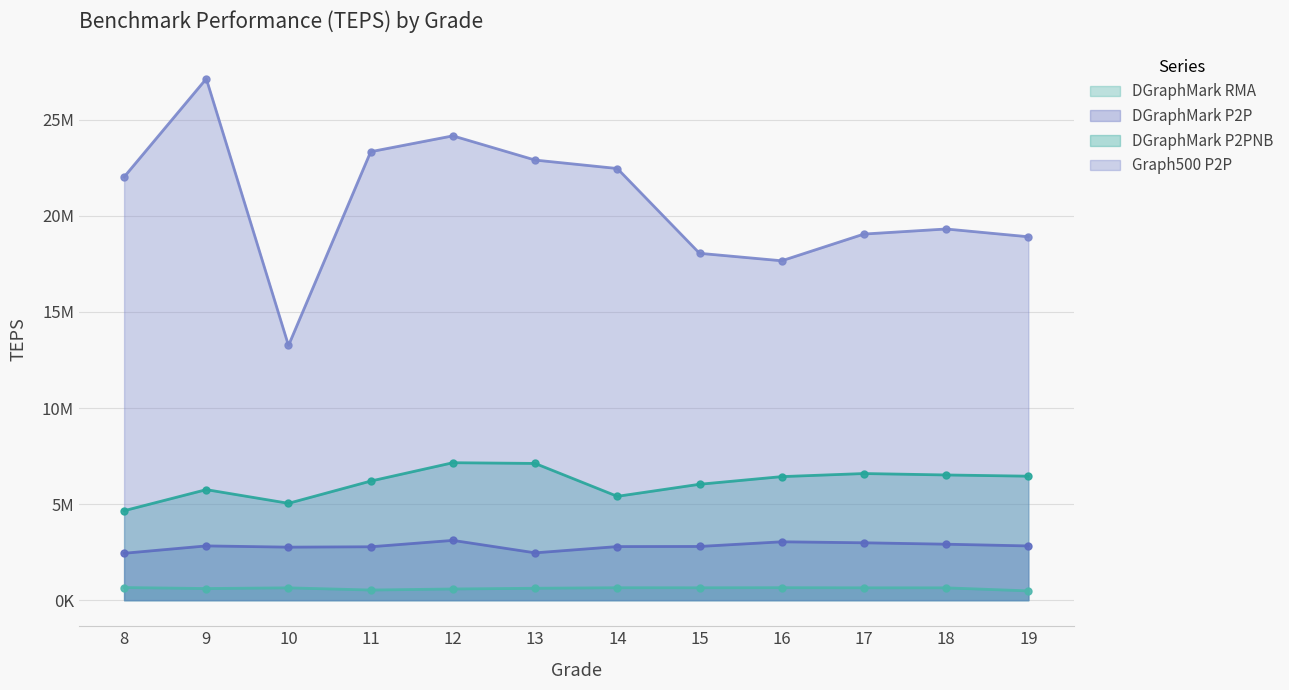

What is the total value across all series at 14?

31309735.4